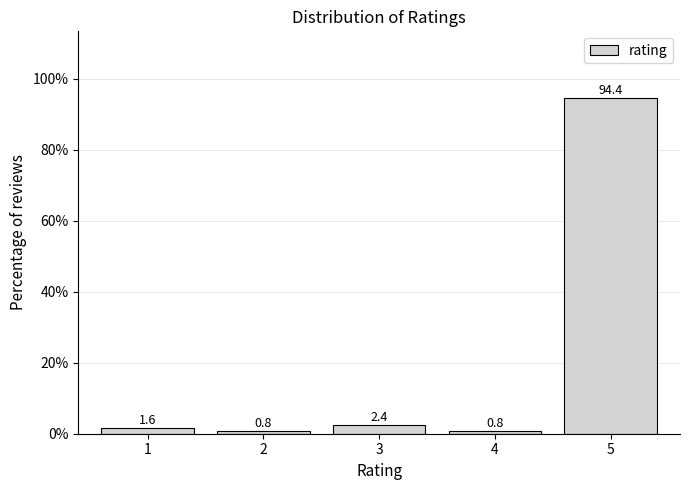

Reading right to left, list all the values displayed in this chart.

94.4	0.8	2.4	0.8	1.6